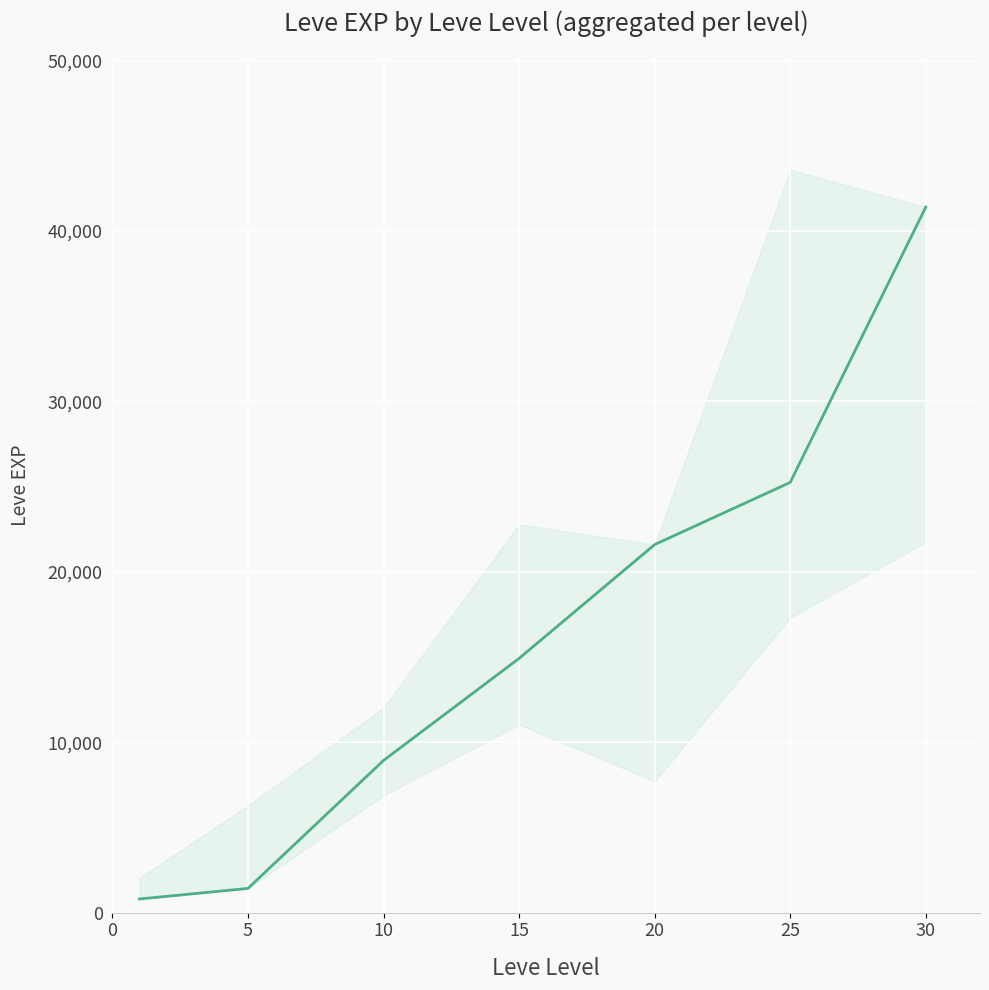

How many lines are shown in the chart?

1